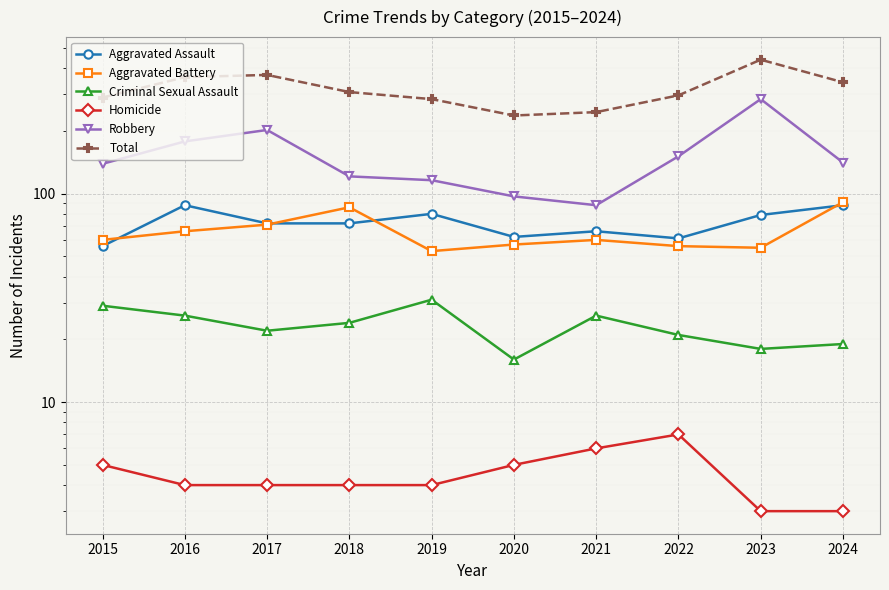

Which series changed the most between 2017 and 2021?

Total